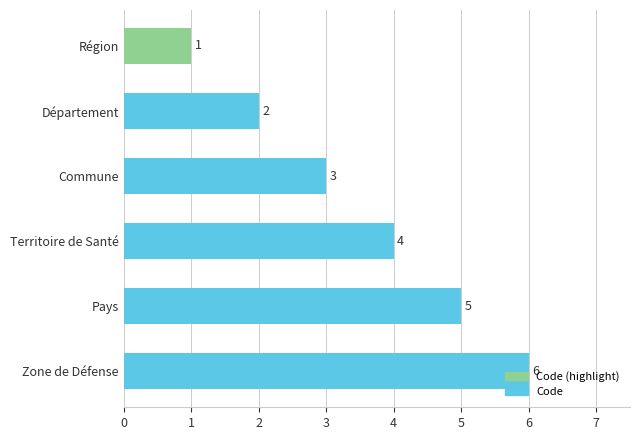

What is the change in value from Commune to Zone de Défense?

+3